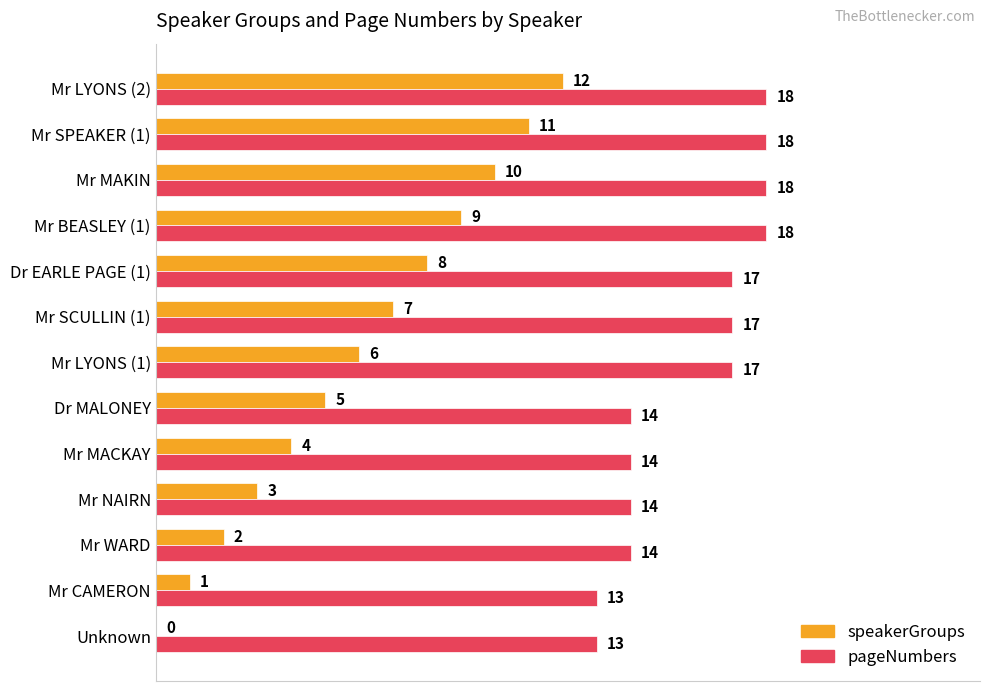

The pageNumbers series shows 5 at Dr EARLE PAGE (1). True or false?

False